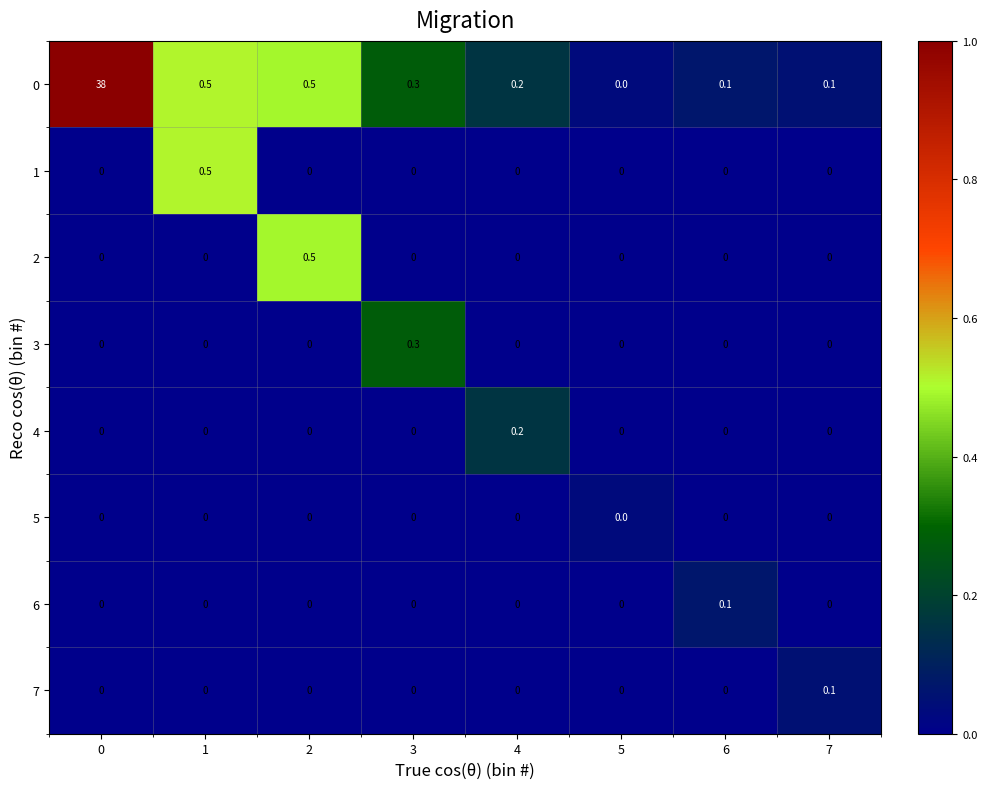

What is the maximum value for 1?

0.5